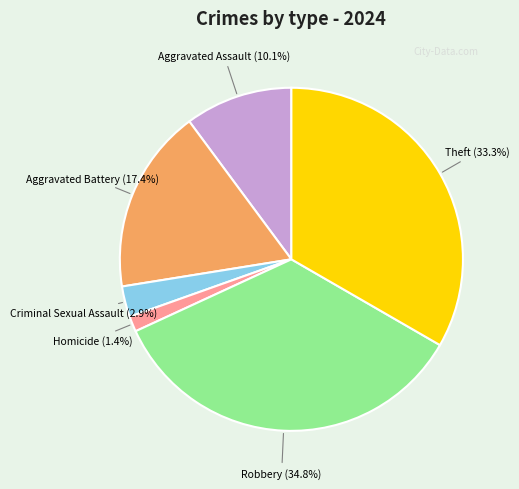

Count the number of slices in the pie.

6